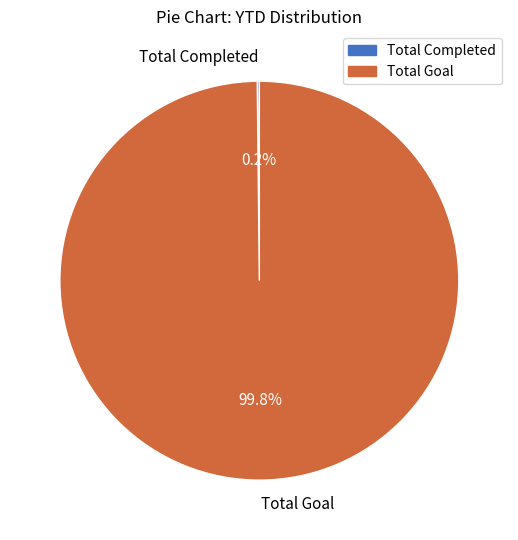

Which category has the biggest portion of the pie?

Total Goal